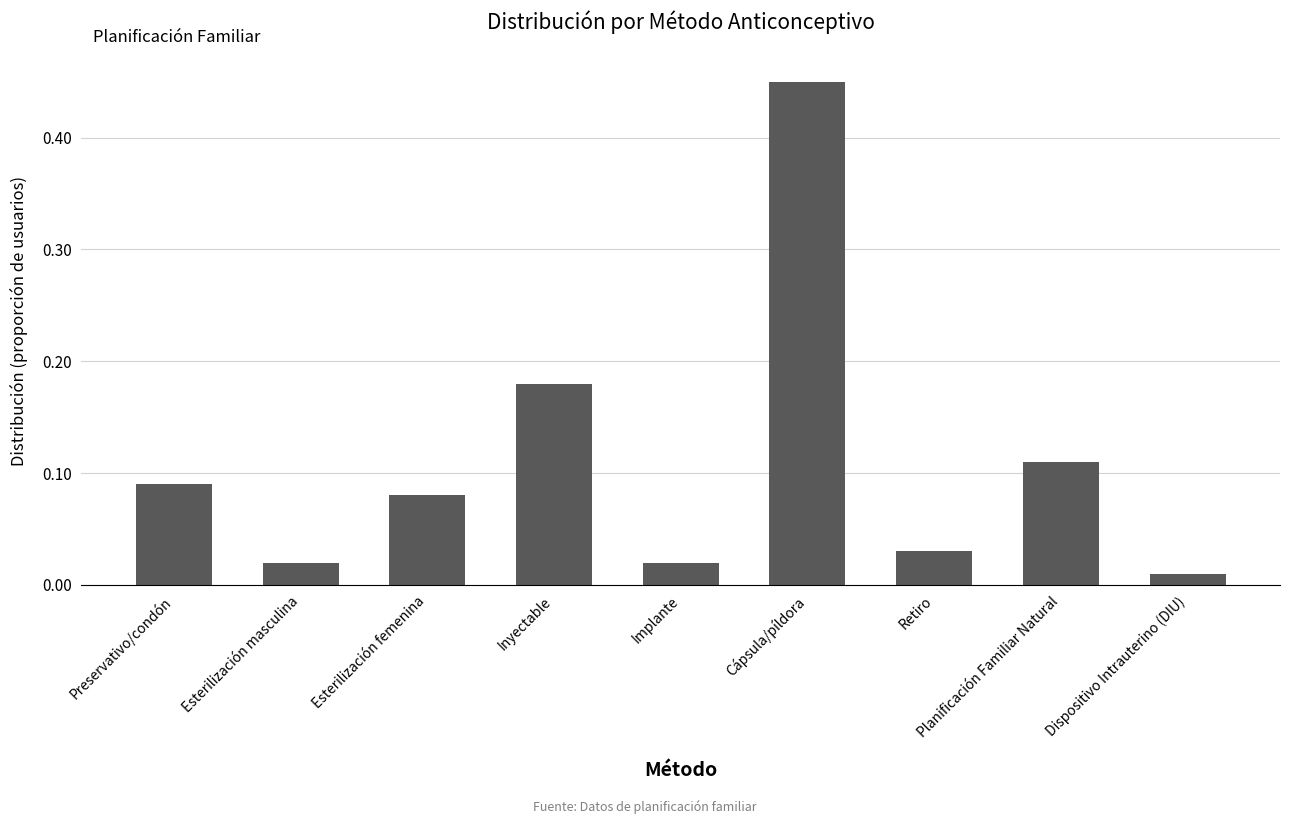

The chart shows a value of 0.2 at Planificación Familiar Natural. True or false?

False